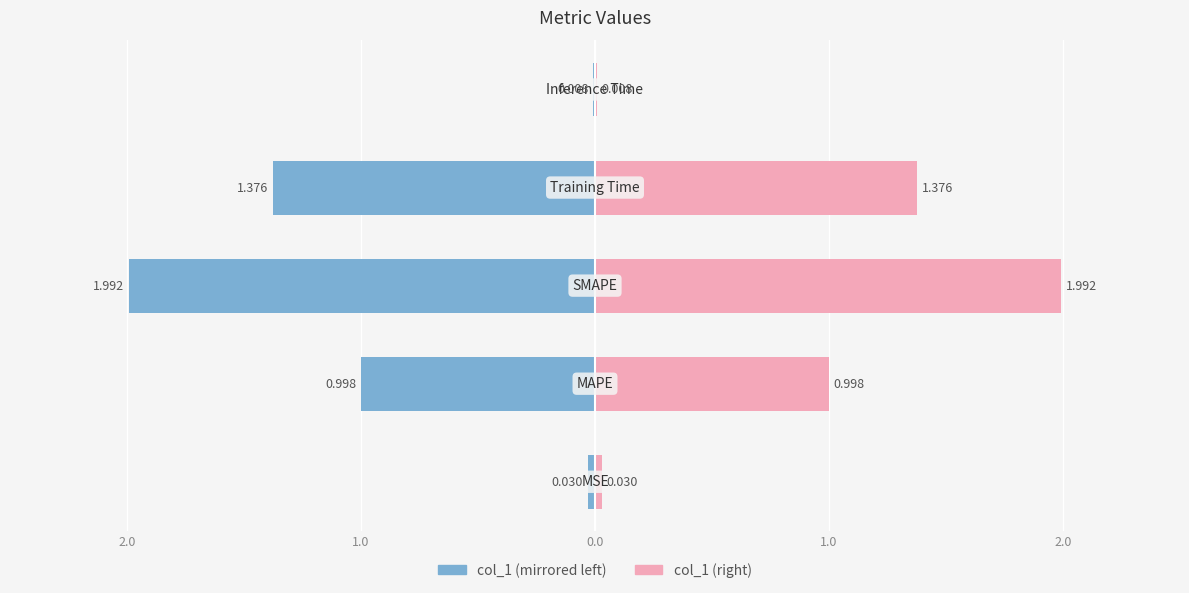

Which series has the largest range (max minus min)?

col_1 (left)